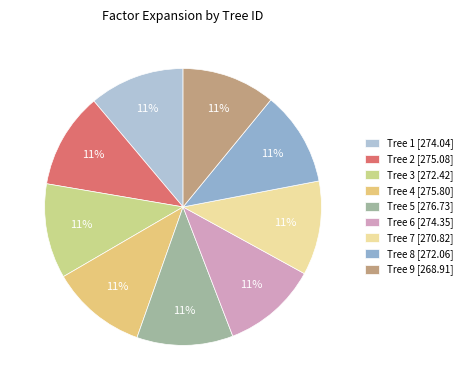

How many segments does this pie chart have?

9